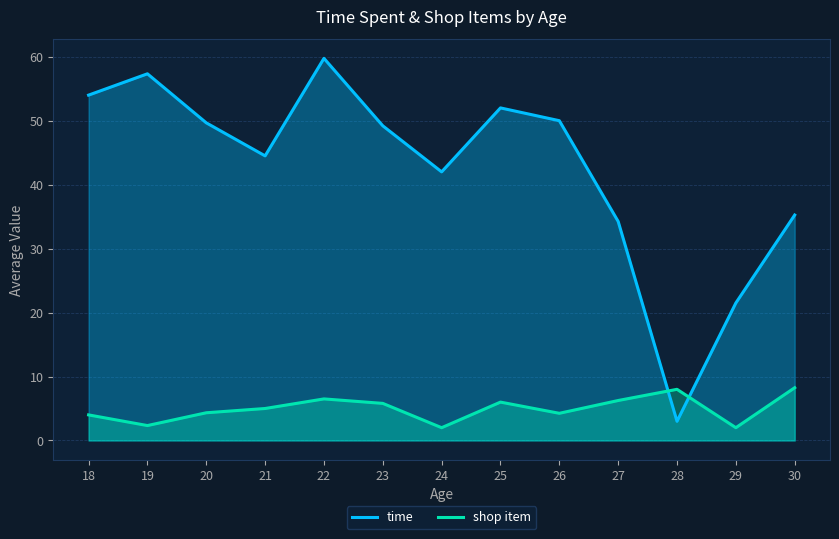

What are all the series names shown in the legend?

time, shop item